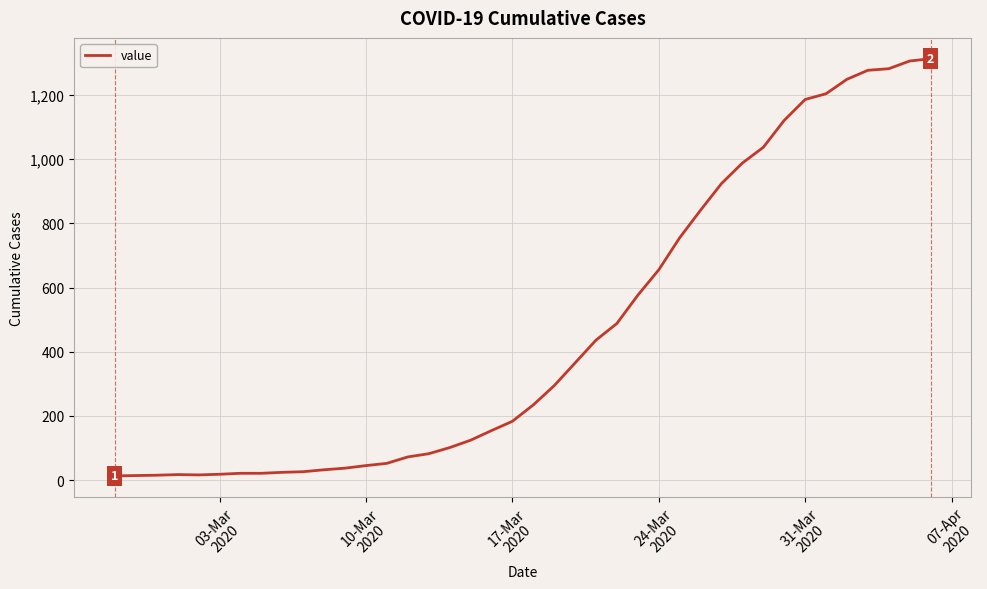

What is the difference between the maximum and minimum values?

1300